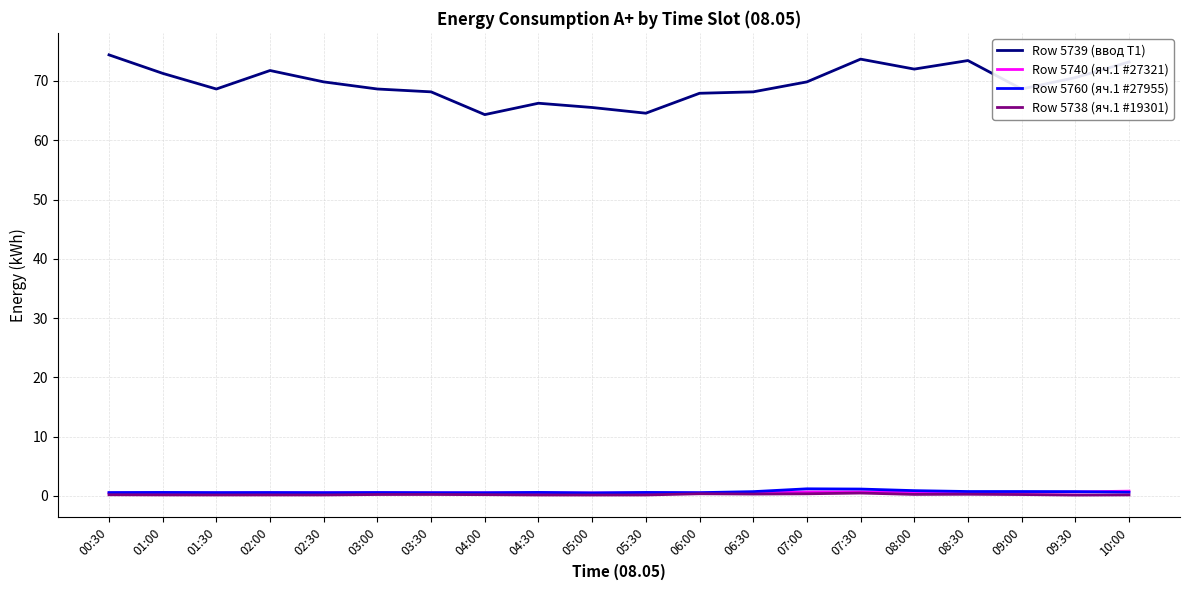

Is it true that Row 5739 (ввод Т1) equals 69.8 at 02:30?

True